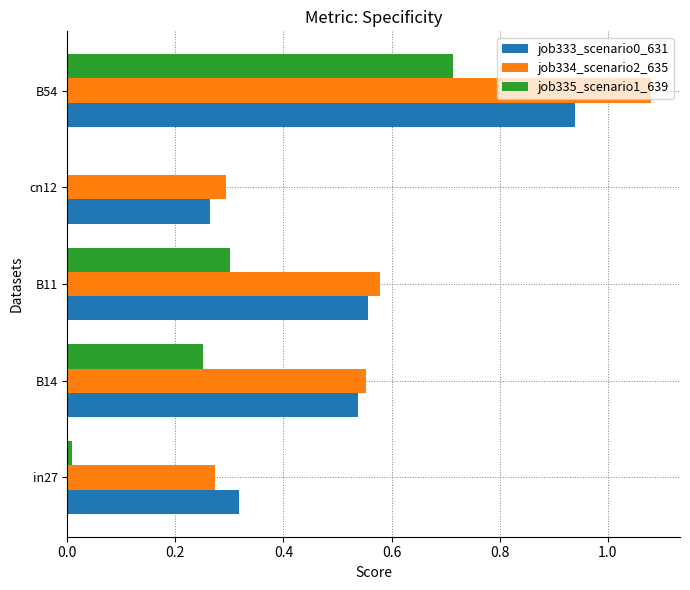

What is the total value across all series at B54?

2.7